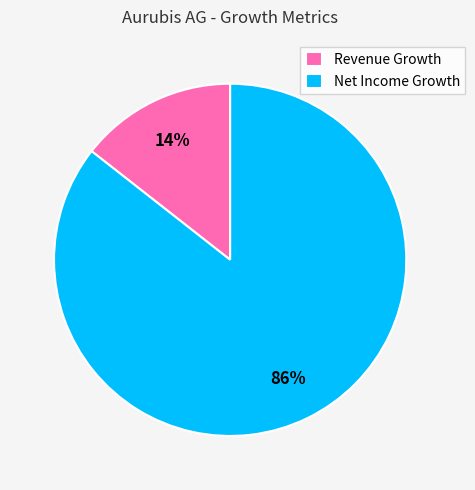

Which category accounts for the majority?

Net Income Growth